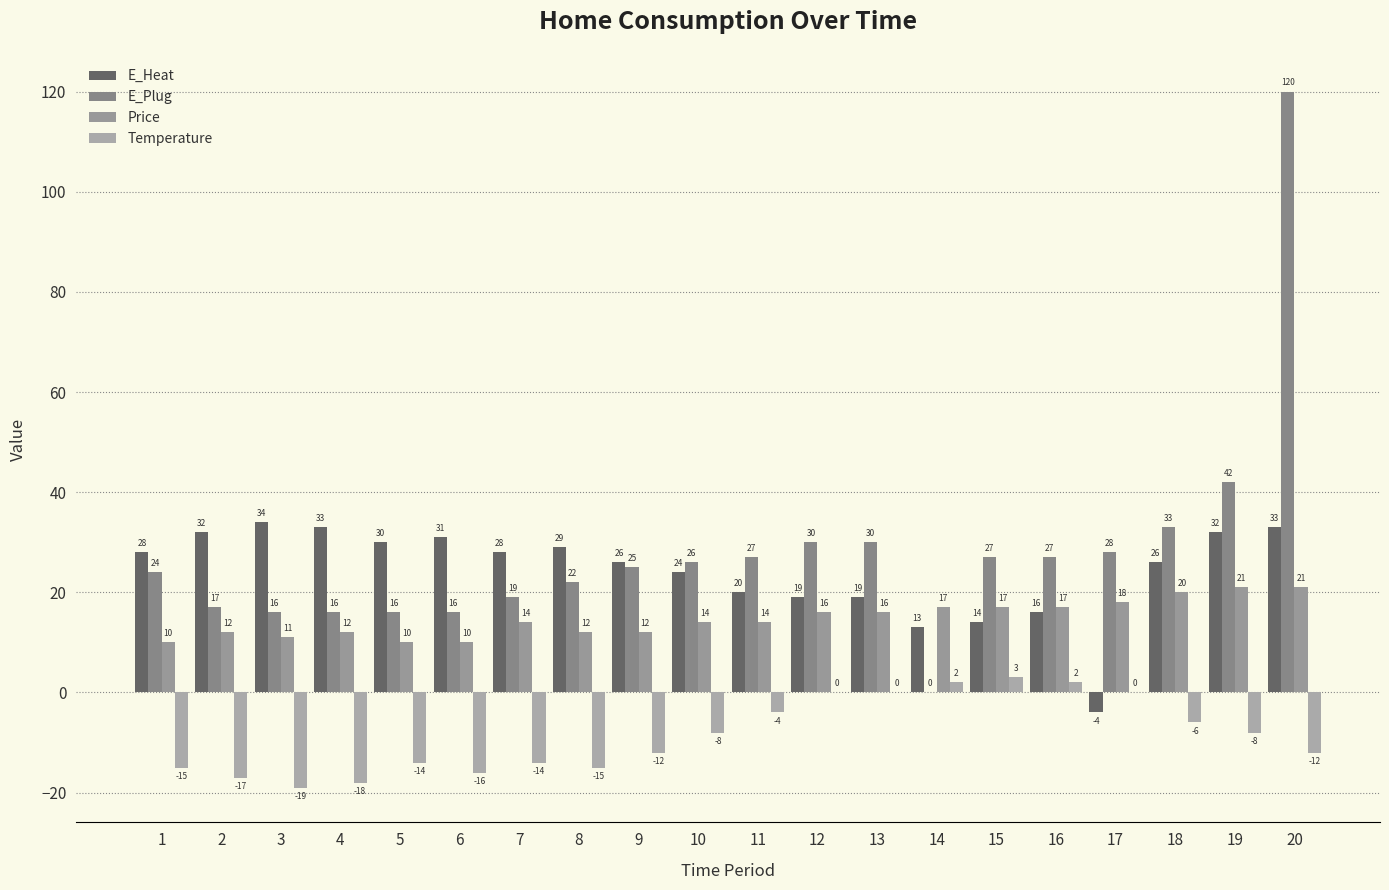

Is it true that E_Heat equals 10 at 13?

False